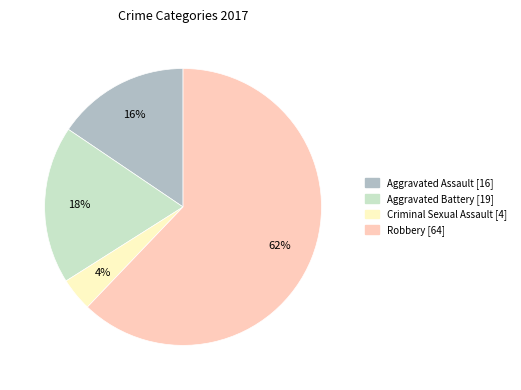

Is the sum of Aggravated Battery and Aggravated Assault greater than half?

No